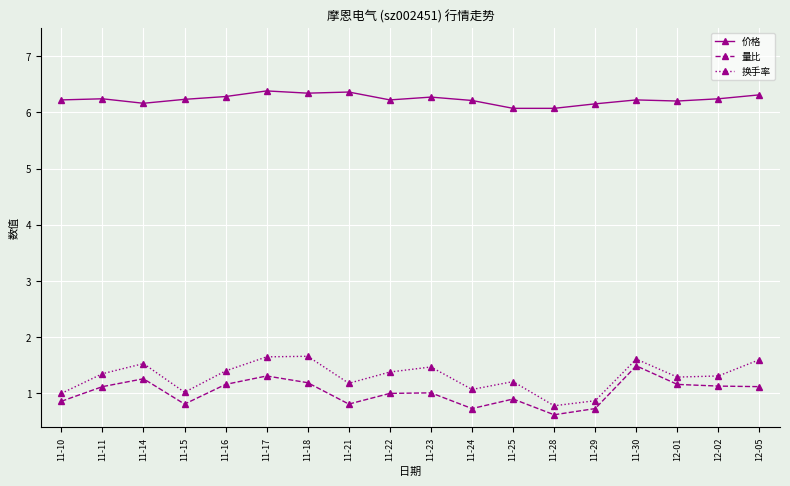

The value of 量比 at 11-29 is 0.7. True or false?

True